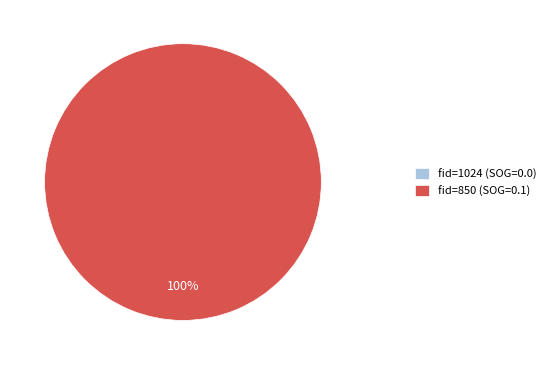

To the nearest percent, what is the difference between the largest and smallest slice percentages?

100%